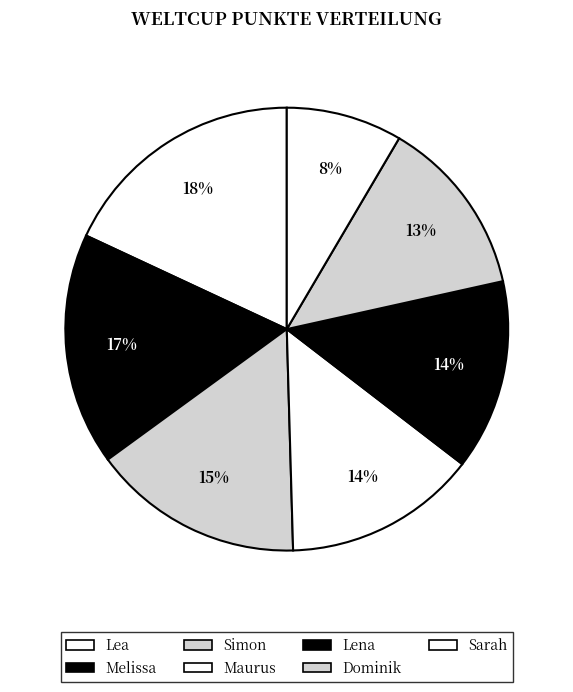

How many slices are in this pie chart?

7